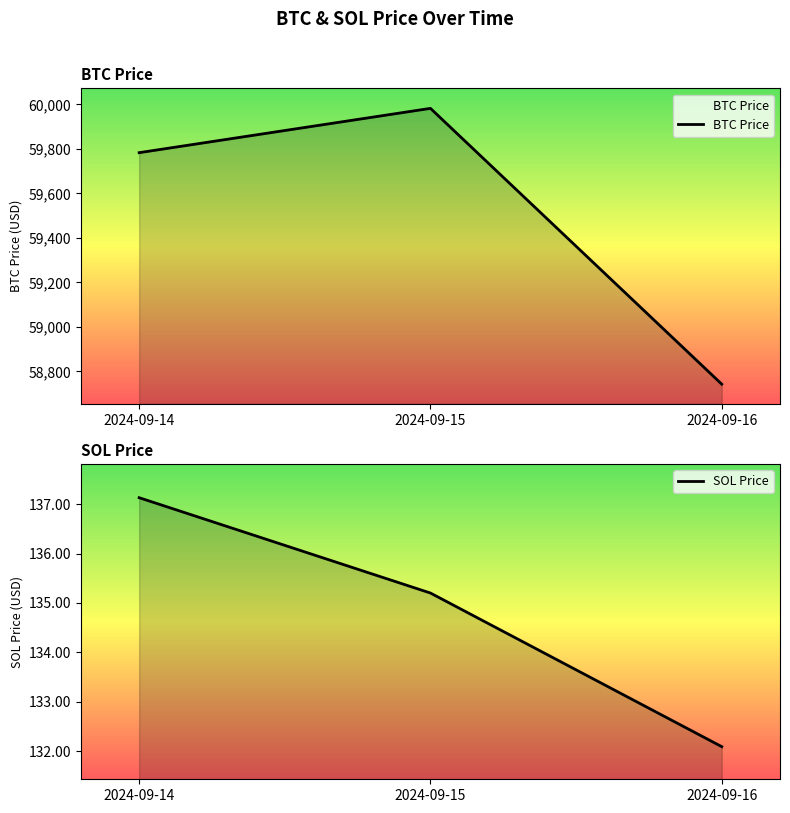

How many lines are shown in the chart?

2